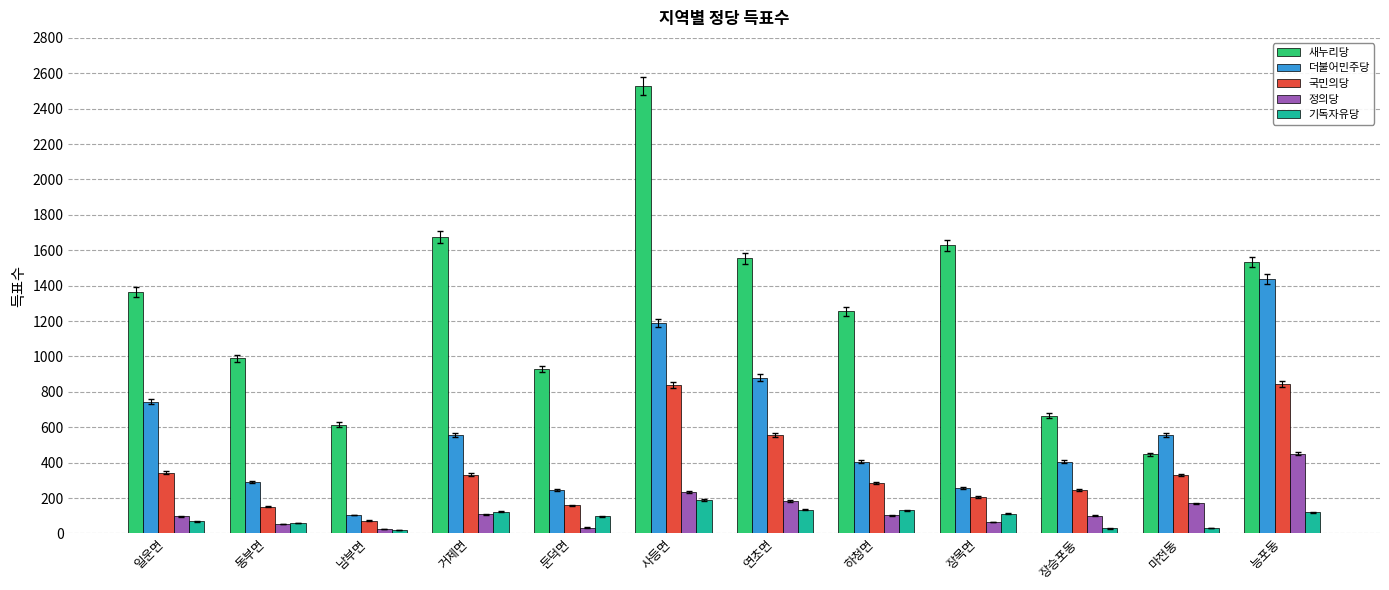

What is the value of the 새누리당 bar at the 4th from the left?

1676